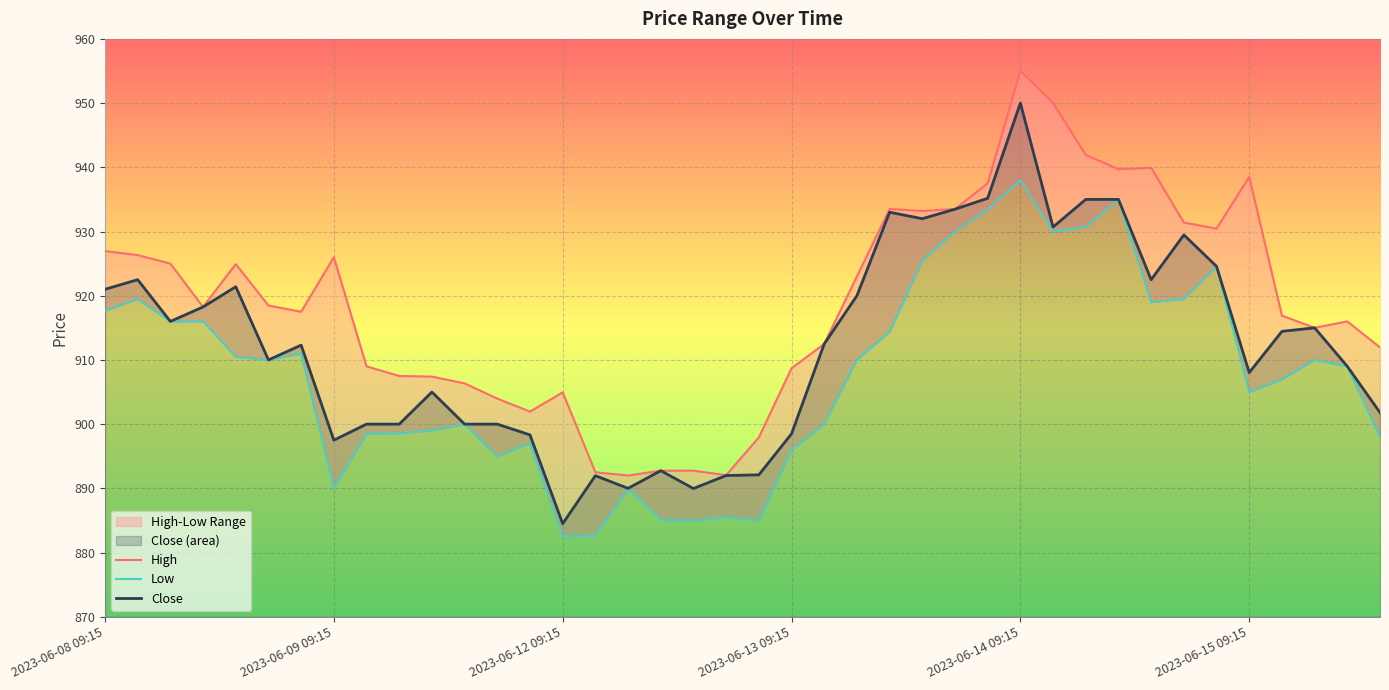

What is the difference between the High values at 39 and 26?

21.5